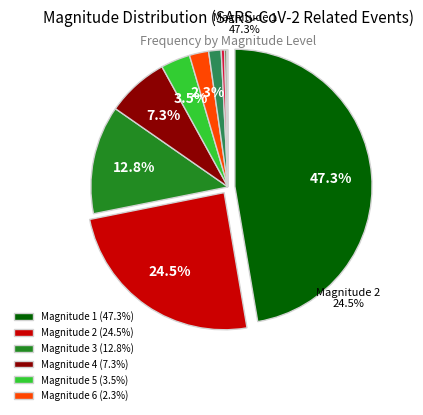

What percentage is the 5 slice, to the nearest percent?

3%